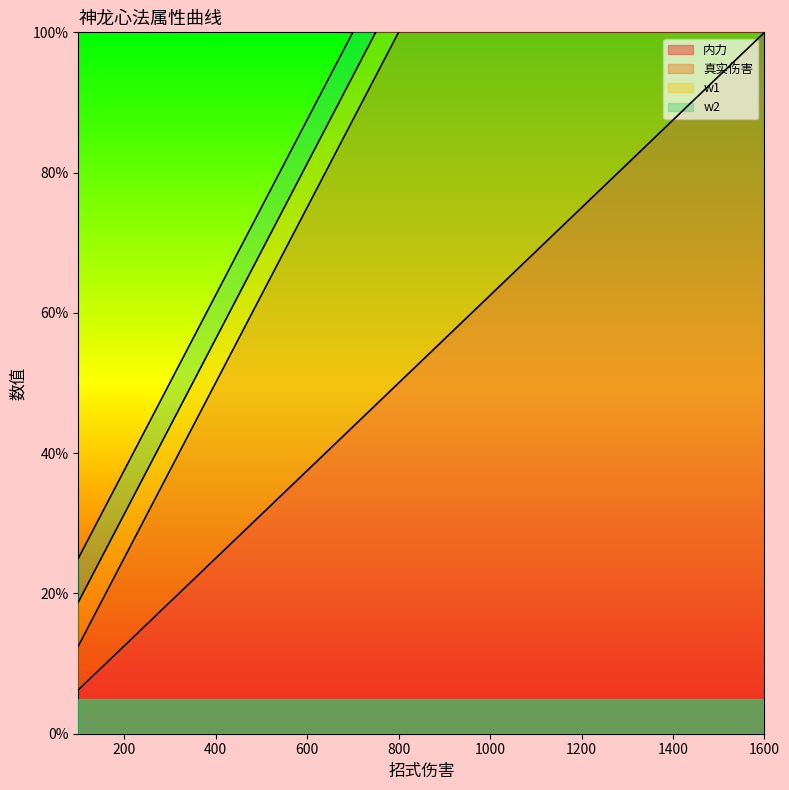

True or false: 真实伤害 and 内力 cross at least once.

False